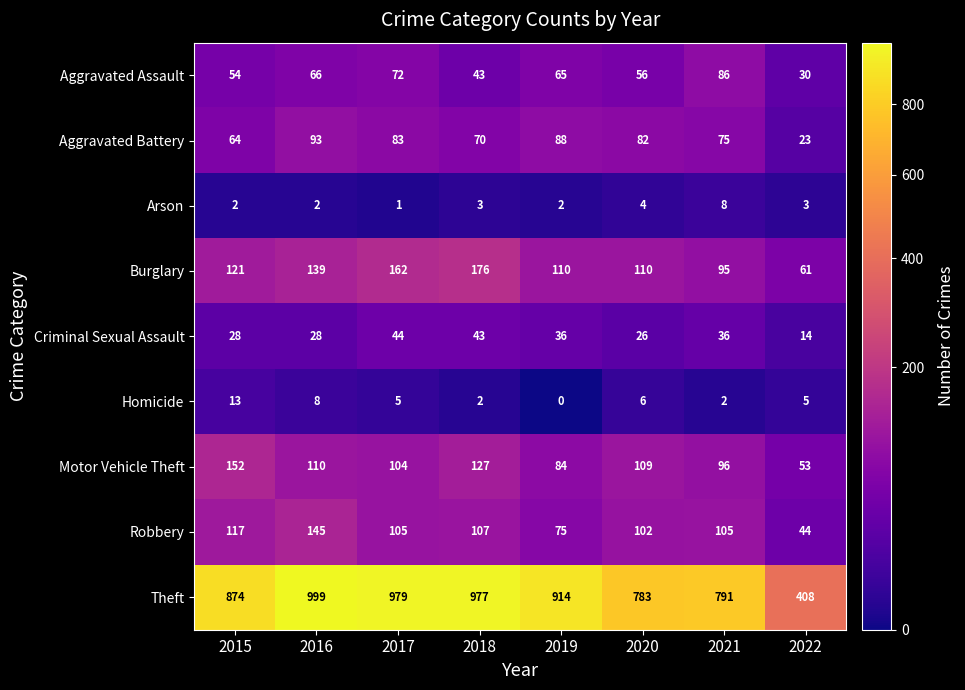

True or false: Burglary has a value of 76 at 2015.

False